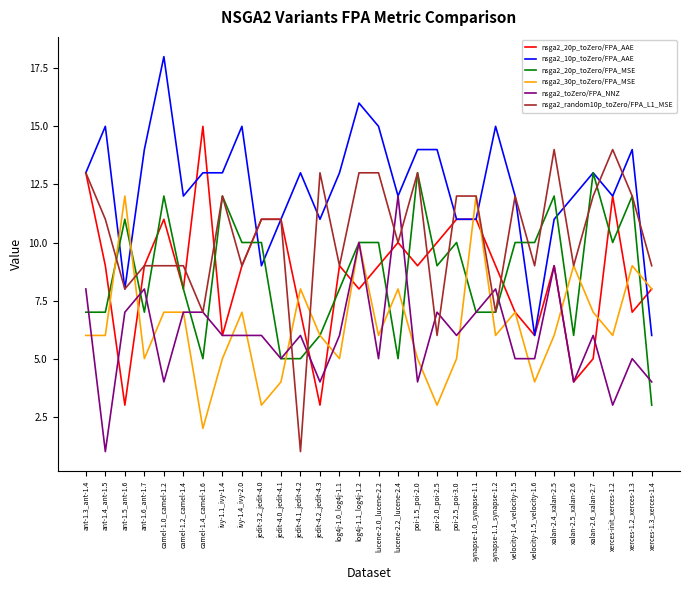

Which series has the largest total across all categories?

nsga2_10p_toZero/FPA_AAE